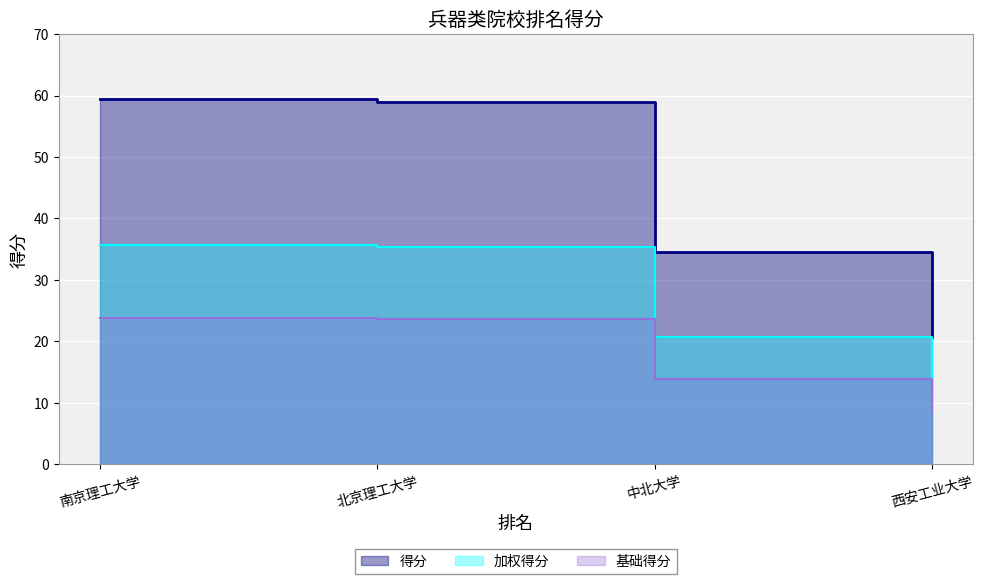

Between 北京理工大学 and 西安工业大学, which is larger?

北京理工大学